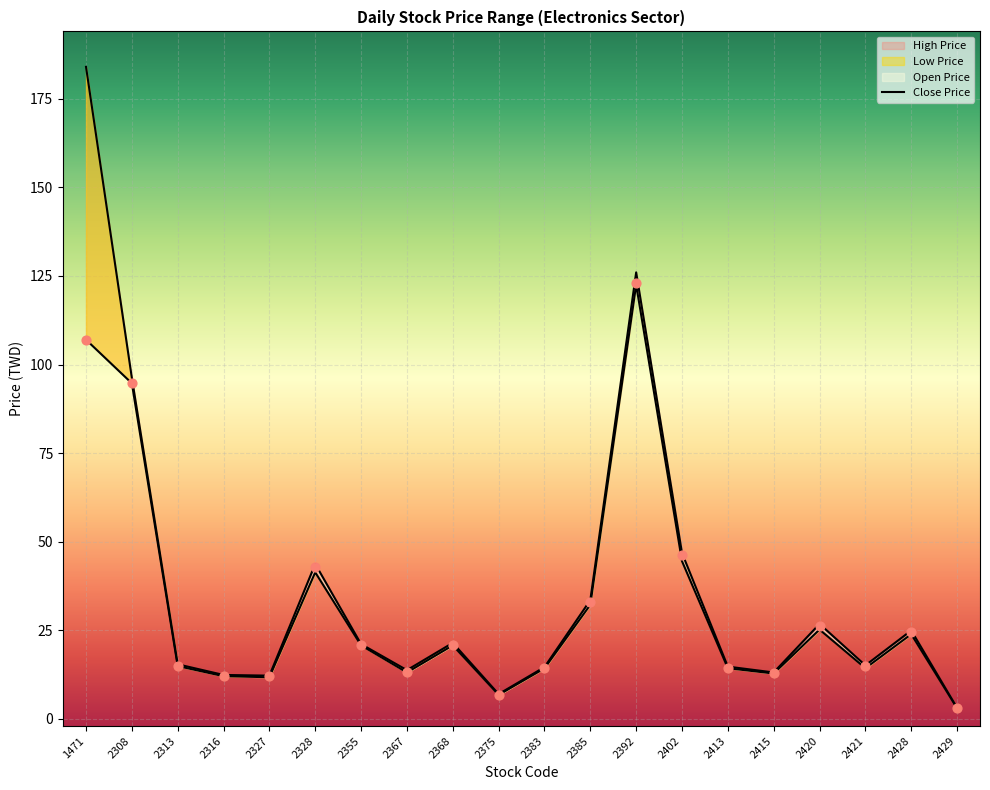

Approximately how many times larger is the value at 2368 compared to 2392?

0.2